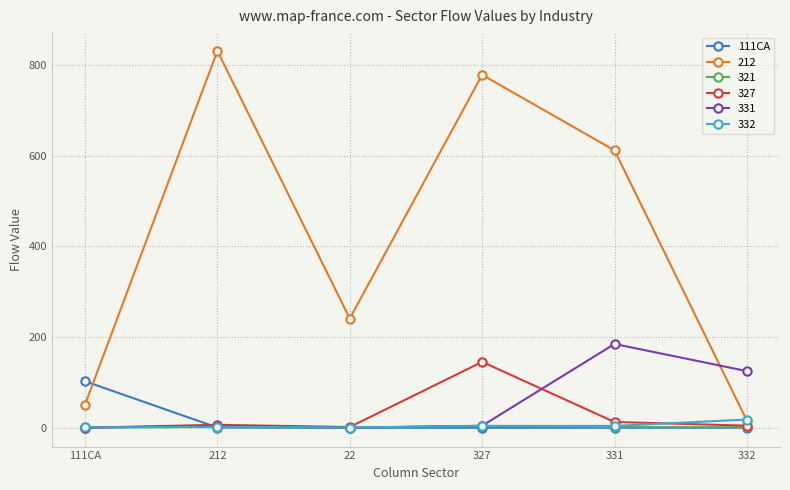

What is the label of the 1st point from the left?

111CA